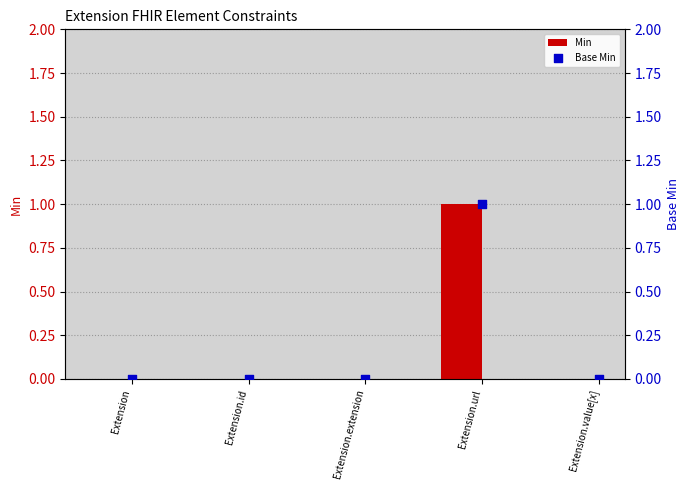

Is the value of Base Min at Extension.value[x] greater than the value of Min at Extension.url?

No